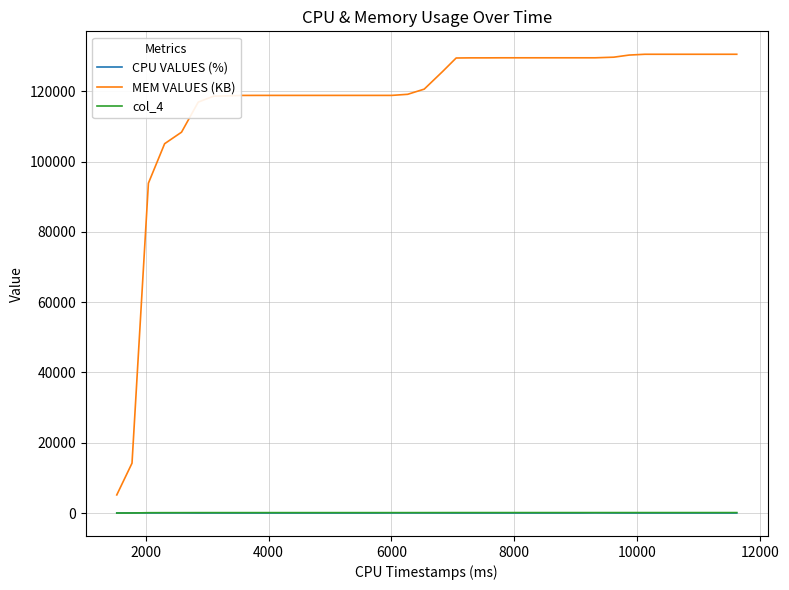

How many values in the CPU VALUES (%) series exceed 0?

13